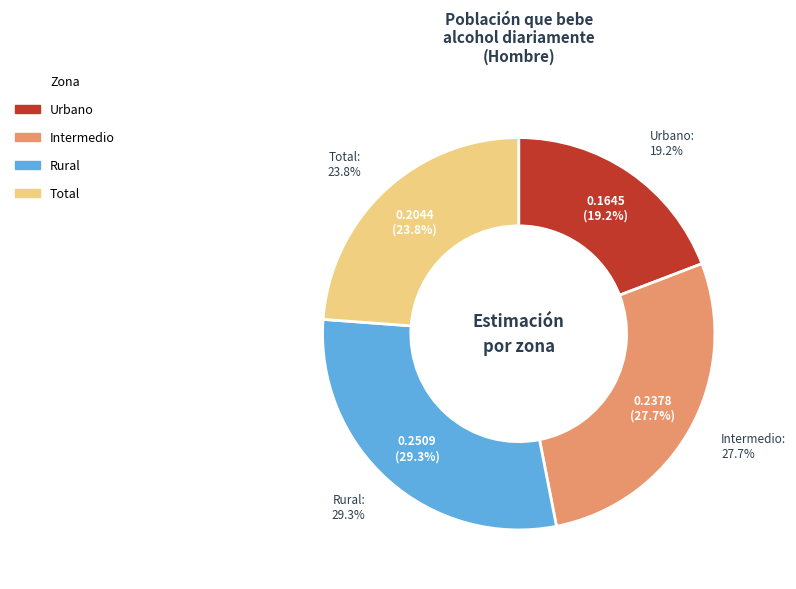

To the nearest percent, what is the combined percentage of Intermedio and Urbano?

47%